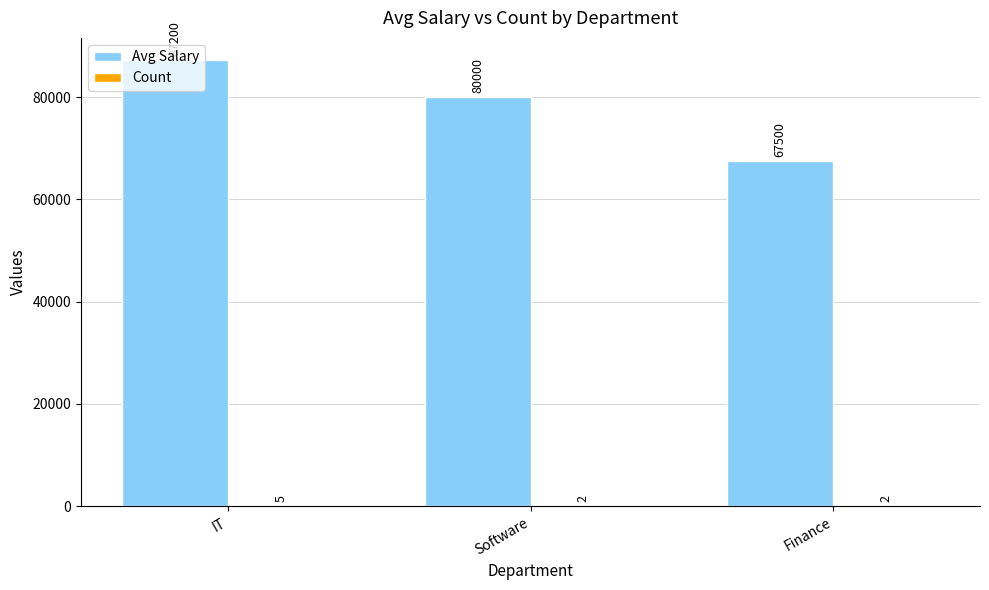

At which category does the chart reach its peak across all series?

IT